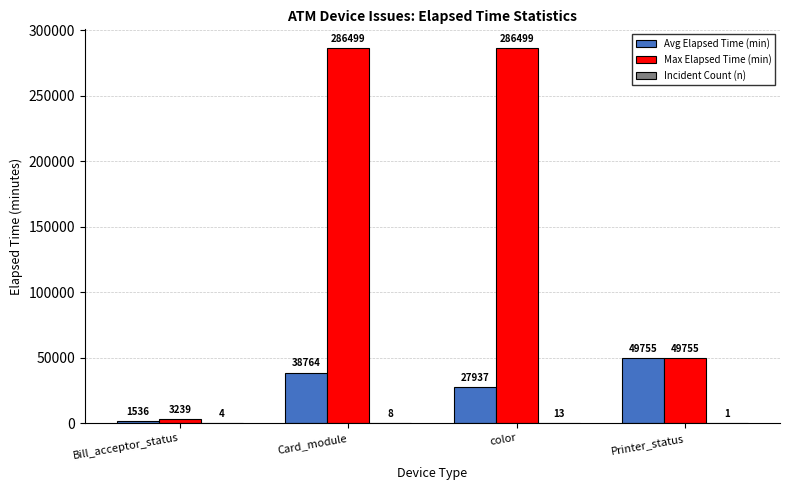

What is the sum of the Avg Elapsed Time (min) values at color and Printer_status?

77691.7